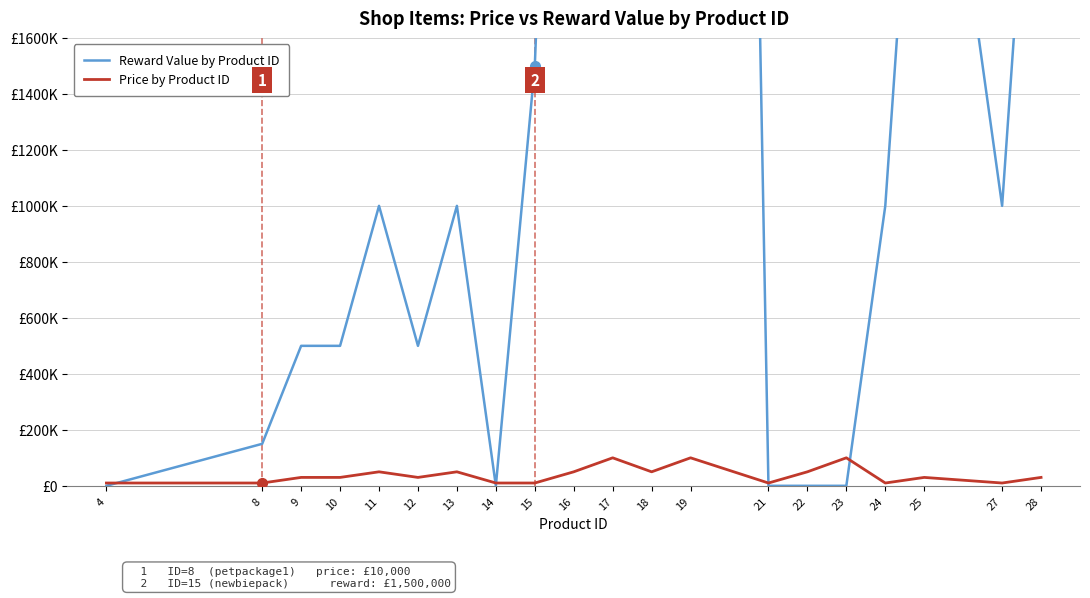

Does the chart have visible grid lines?

Yes